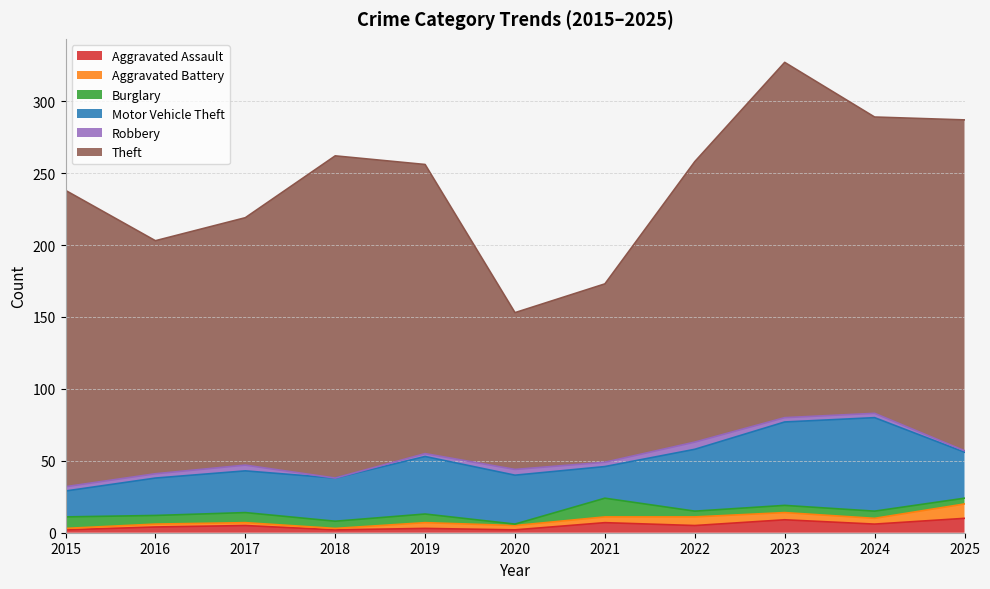

Is the value of Motor Vehicle Theft at 2021 greater than the value of Aggravated Assault at 2018?

Yes